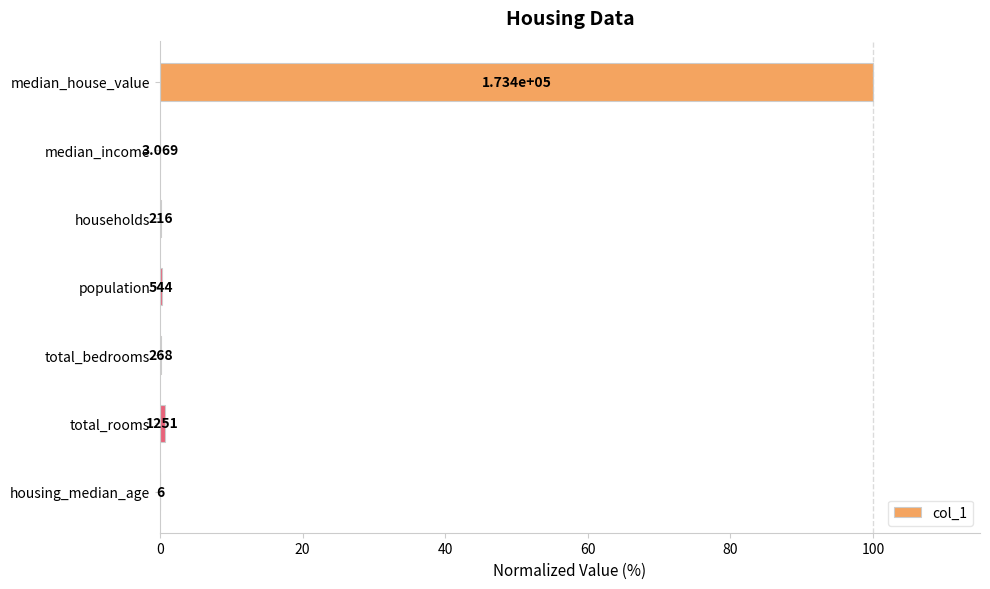

Are the bars horizontal?

Yes